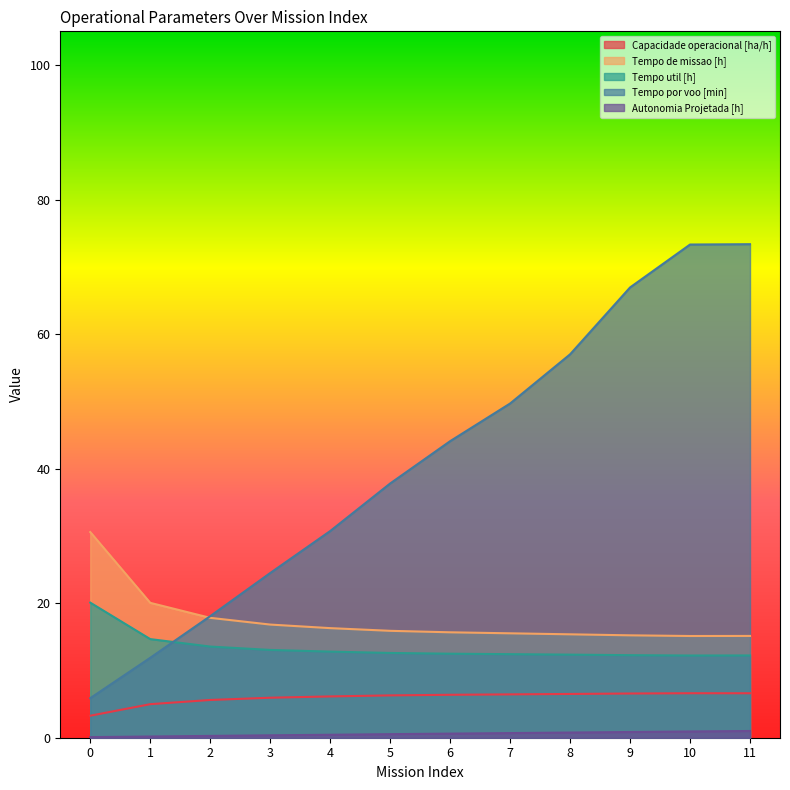

Between 5 and 10, which series saw the biggest shift?

Tempo por voo [min]